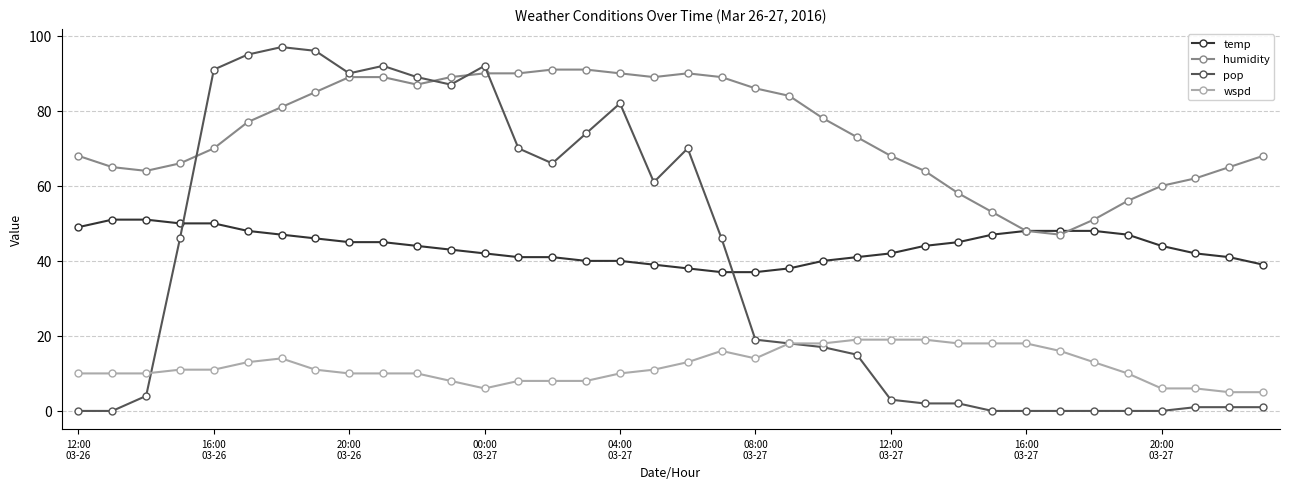

Does the chart display data point markers on the line(s)?

Yes